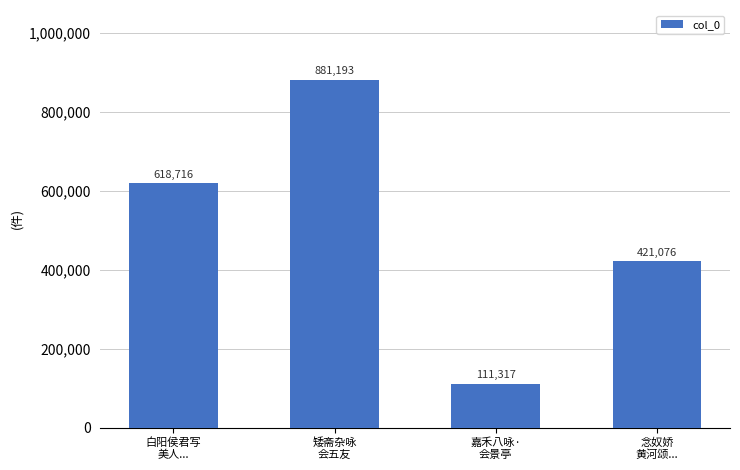

How many values are below 618716?

2